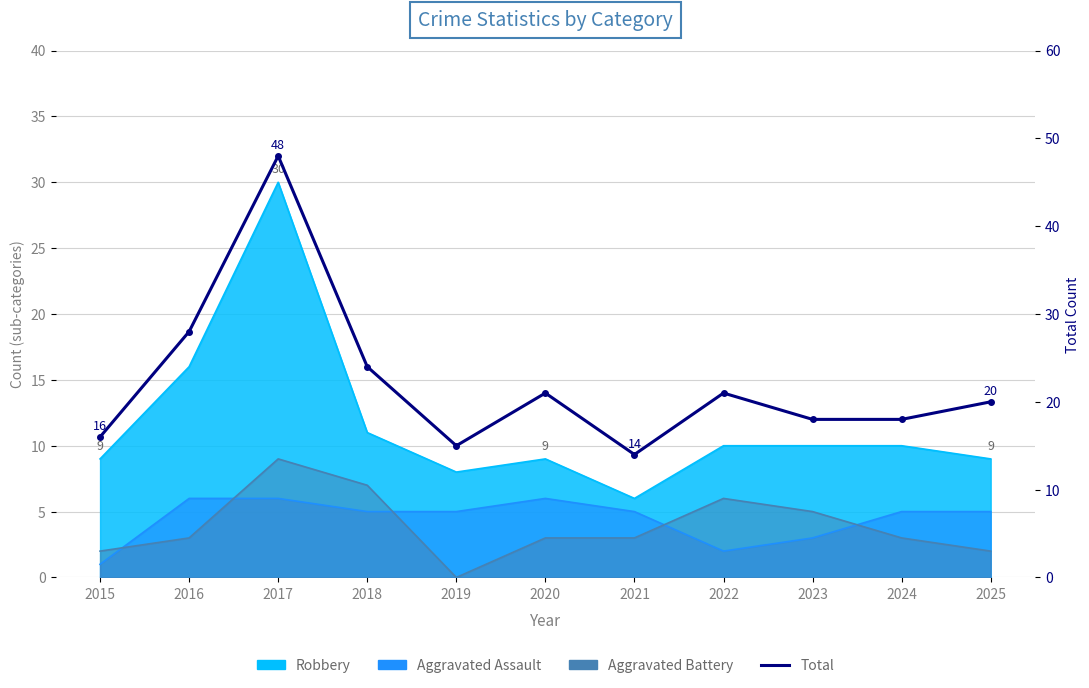

Which category has the highest value across all series?

2017